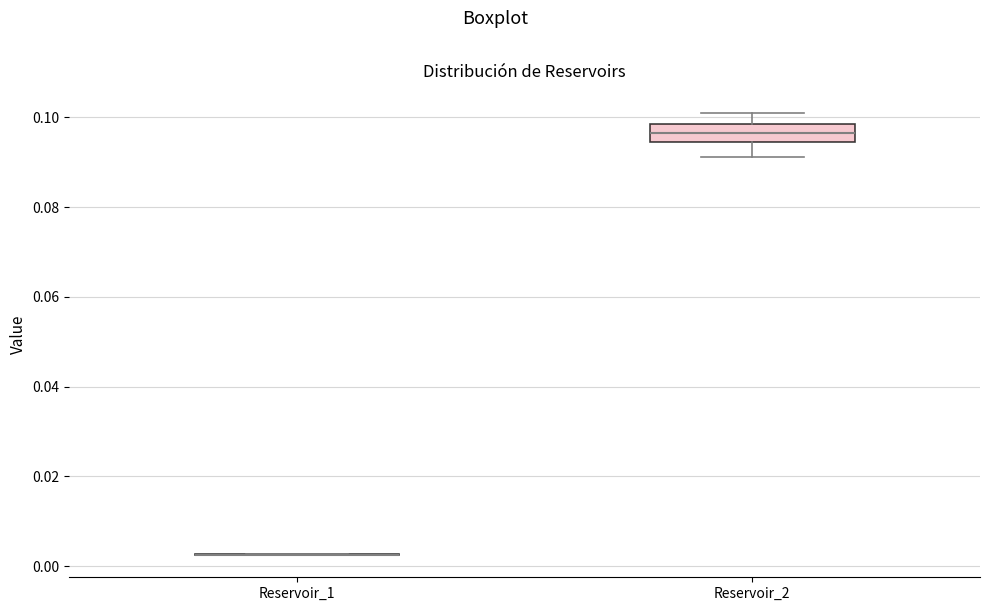

Reading left to right, transcribe this box plot: for each box, give where its median line is, the range the box spans, and where its two whiskers end, as read against the y-axis. The values are not printed on the chart, so give them approximately, as read against the axis.

Reservoir_1: box collapsed to a line at 0.002, whiskers 0.002 to 0.002
Reservoir_2: median 0.096, box 0.094 to 0.098, whiskers 0.092 to 0.100